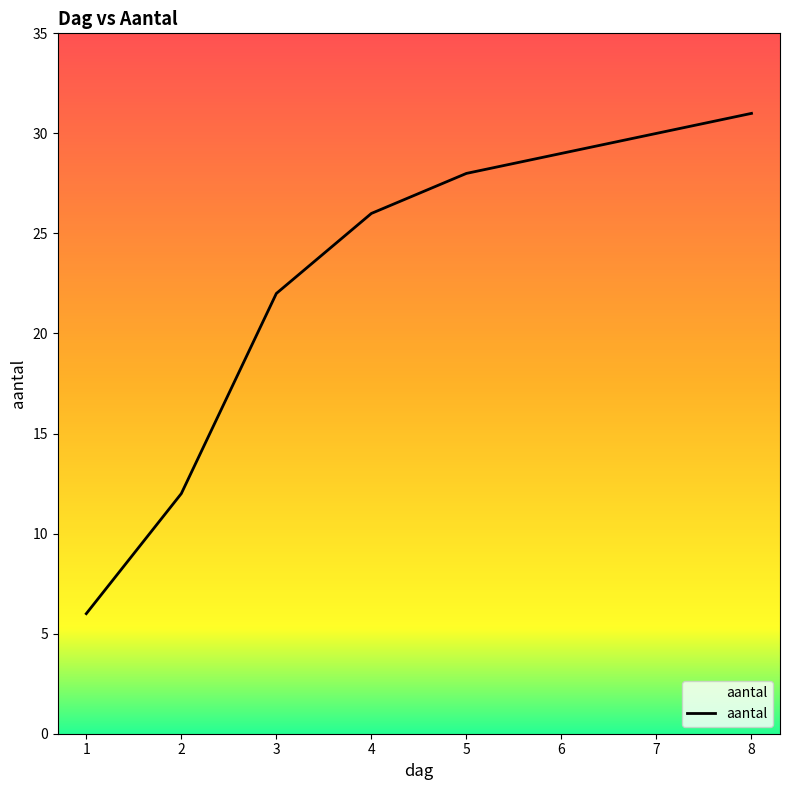

Is this an area chart (filled region under the line)?

No